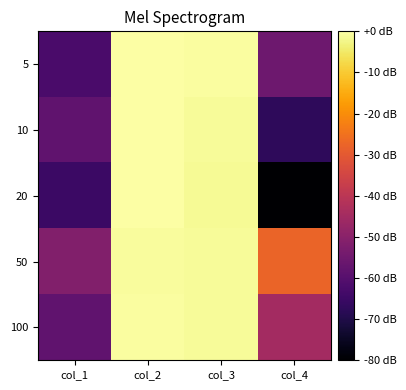

Reading right to left, transcribe all the data shown in this chart.

5: col_4=-55.4	col_3=-0.6	col_2=-0.1	col_1=-62.3
10: col_4=-67.2	col_3=-1.0	col_2=-0.3	col_1=-57.8
20: col_4=-80.0	col_3=-1.4	col_2=0.0	col_1=-65.1
50: col_4=-27.6	col_3=-1.0	col_2=-0.8	col_1=-51.3
100: col_4=-44.9	col_3=-1.0	col_2=-0.3	col_1=-57.8